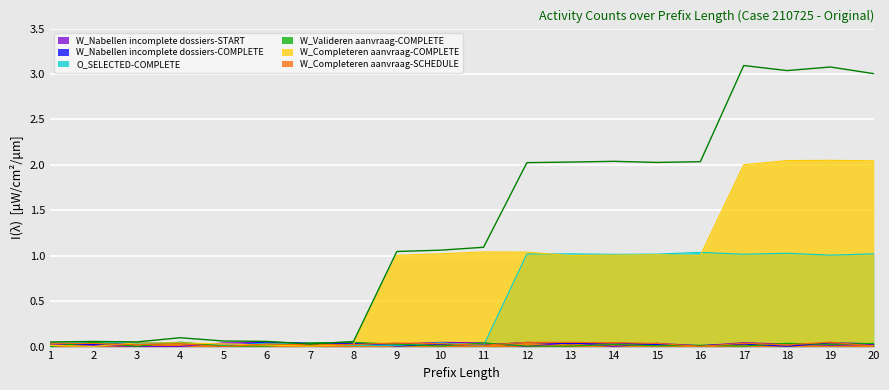

What are all the series names shown in the legend?

W_Nabellen incomplete dossiers-START, W_Nabellen incomplete dossiers-COMPLETE, O_SELECTED-COMPLETE, W_Valideren aanvraag-COMPLETE, W_Completeren aanvraag-COMPLETE, W_Completeren aanvraag-SCHEDULE